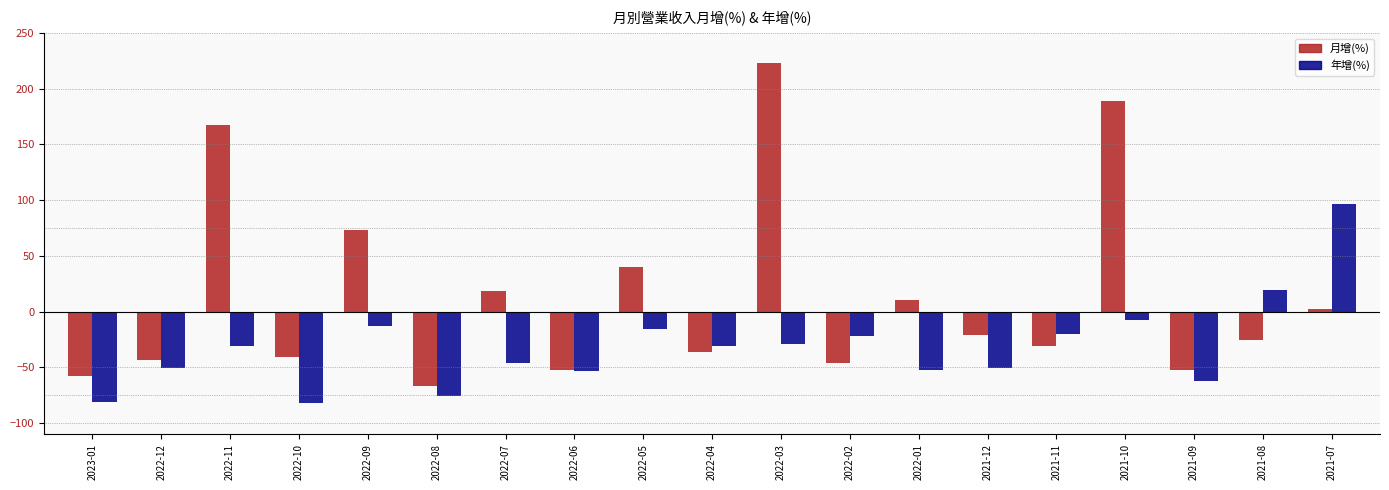

Between 2023-01 and 2021-12, which series saw the biggest shift?

月增(%)